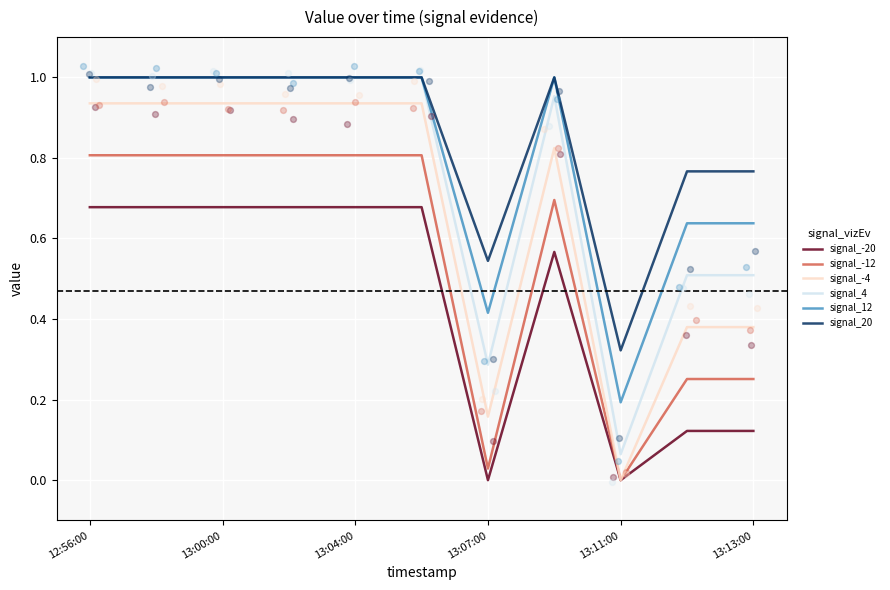

Is the value of signal_-20 at 13:07:00 greater than the value of signal_-12 at 13:04:00?

No